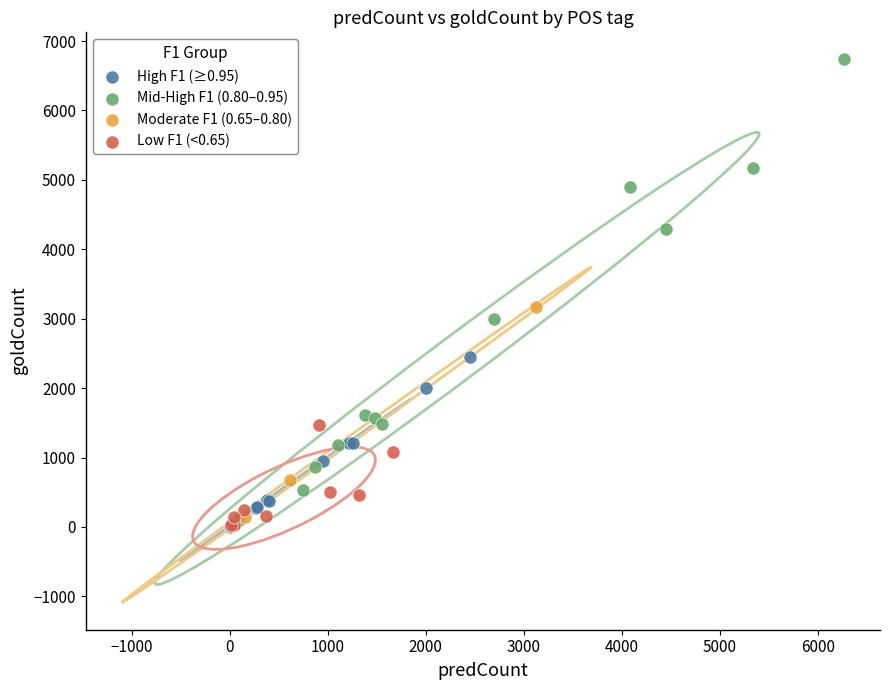

Which series has the widest spread of Y values?

Mid-High F1 (0.80–0.95)